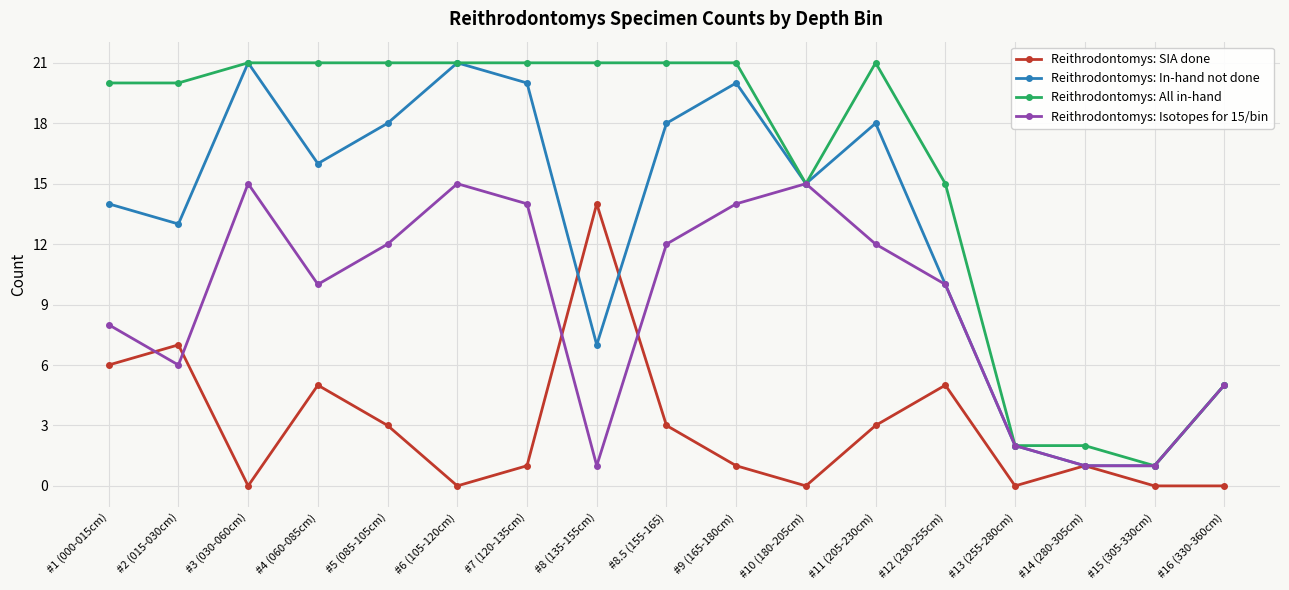

Does the chart display data point markers on the line(s)?

Yes